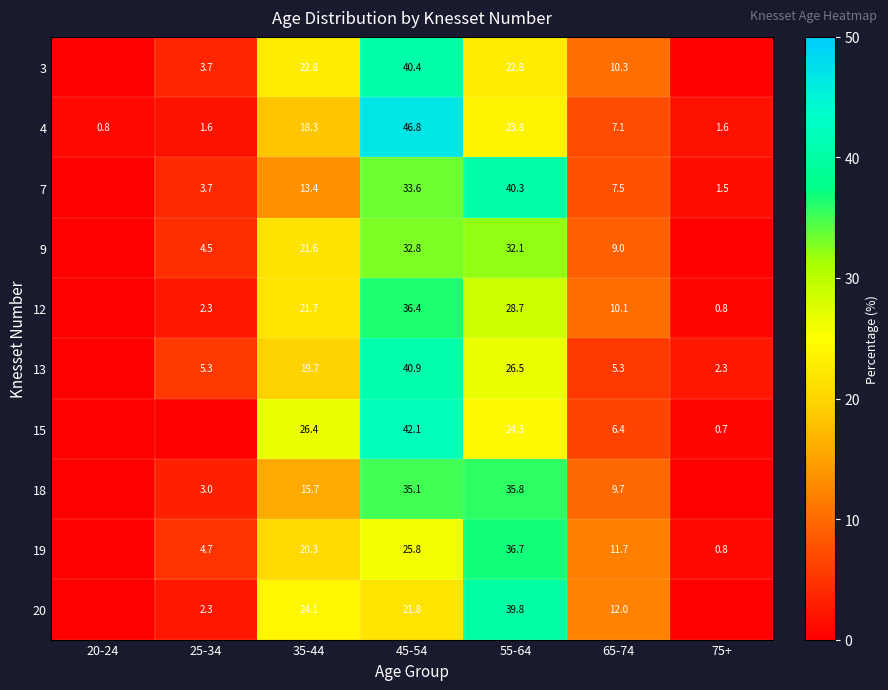

What is the difference between the highest and lowest values at 35-44?

13.0